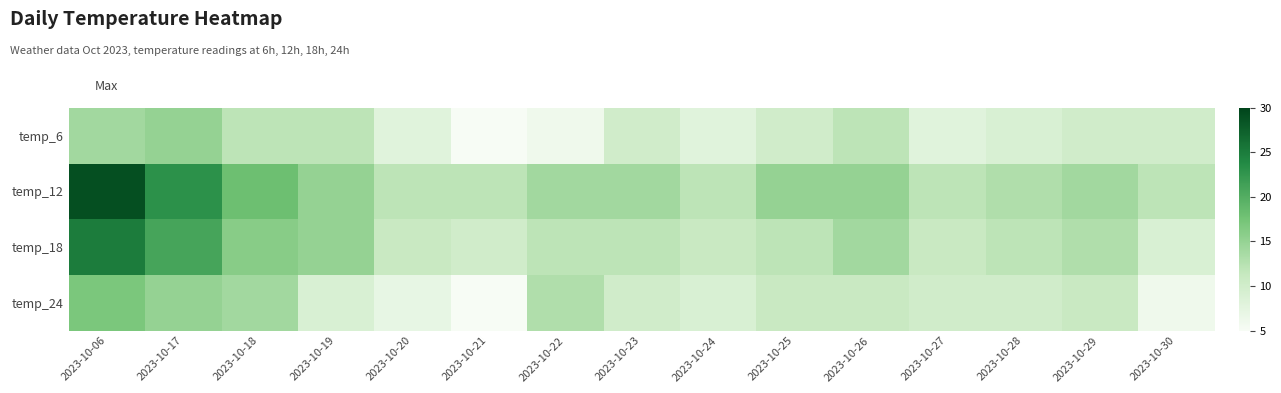

What is the spread (max minus min) of values at 2023-10-22?

8